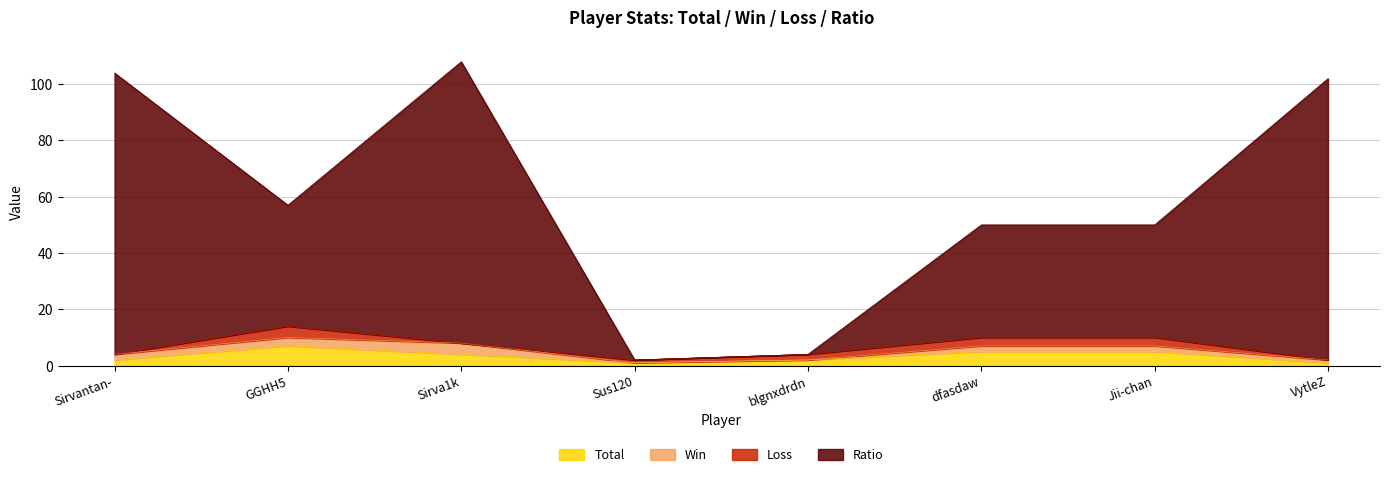

At how many categories does at least one series exceed 40?

6